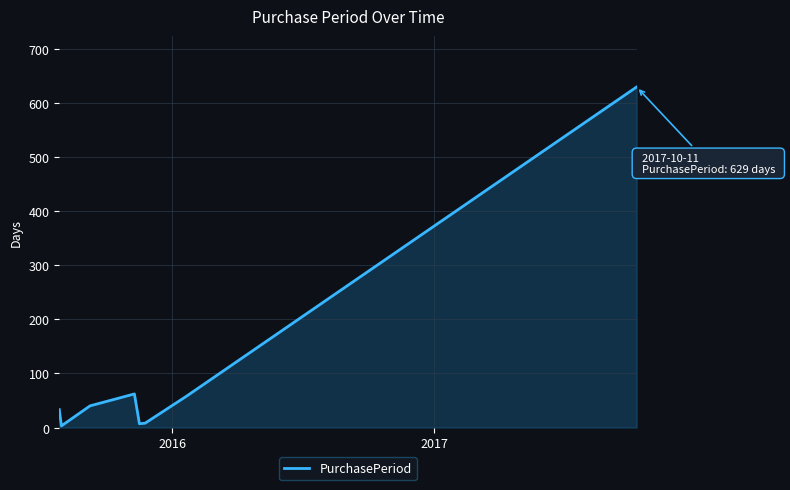

What is the greatest value displayed?

629